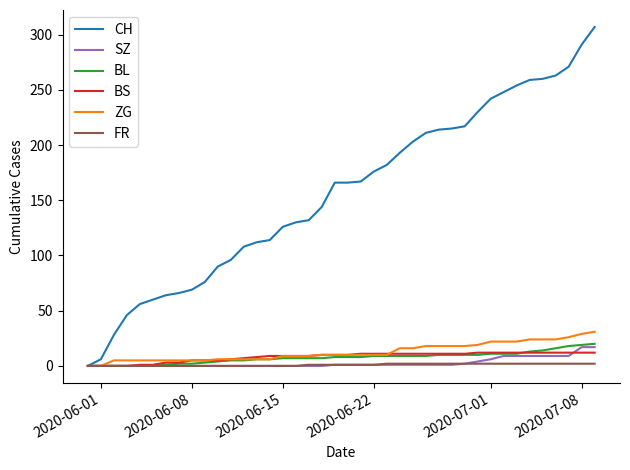

What is the greatest value displayed?

307